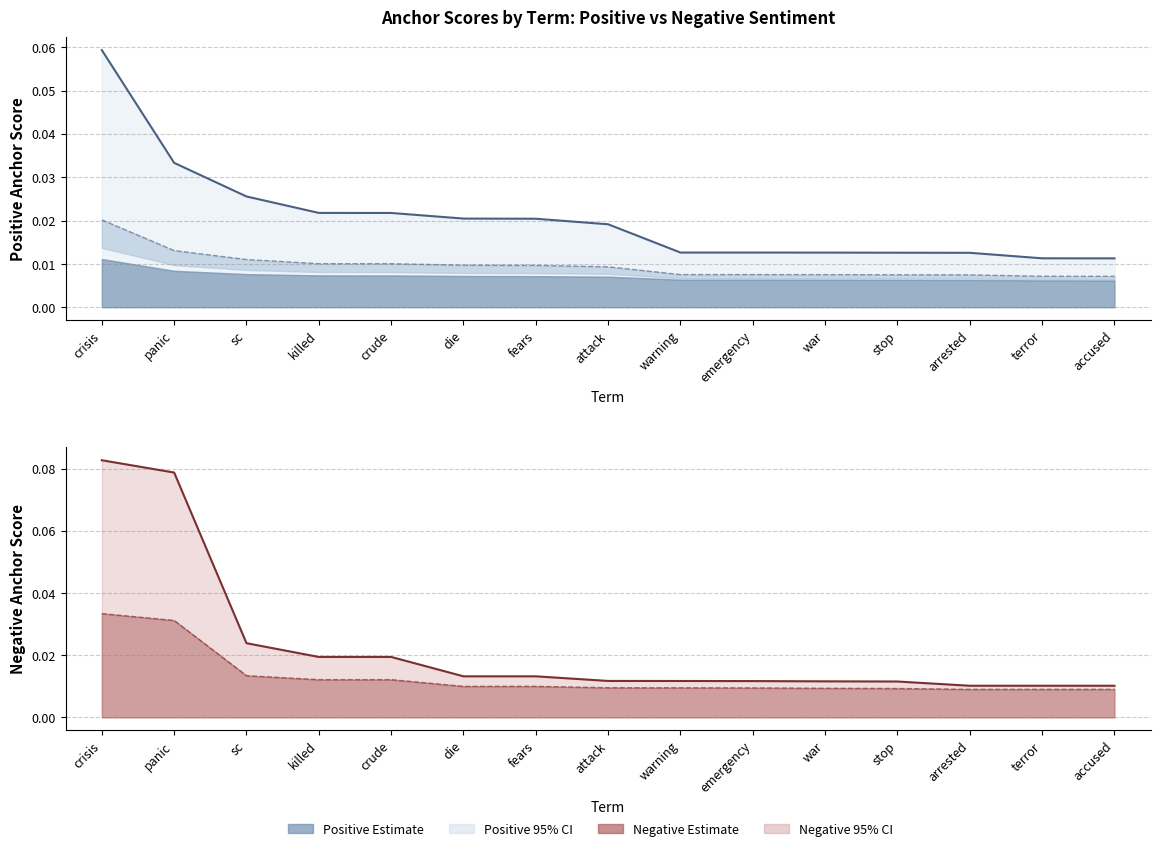

Reading left to right, list all the values displayed in this chart.

0.95-positive anchor score: crisis=0.1	panic=0.0	sc=0.0	killed=0.0	crude=0.0	die=0.0	fears=0.0	attack=0.0	warning=0.0	emergency=0.0	war=0.0	stop=0.0	arrested=0.0	terror=0.0	accused=0.0
0.8-positive anchor score (line): crisis=0.0	panic=0.0	sc=0.0	killed=0.0	crude=0.0	die=0.0	fears=0.0	attack=0.0	warning=0.0	emergency=0.0	war=0.0	stop=0.0	arrested=0.0	terror=0.0	accused=0.0
0.95-negative anchor score: crisis=0.1	panic=0.1	sc=0.0	killed=0.0	crude=0.0	die=0.0	fears=0.0	attack=0.0	warning=0.0	emergency=0.0	war=0.0	stop=0.0	arrested=0.0	terror=0.0	accused=0.0
0.8-negative anchor score (line): crisis=0.0	panic=0.0	sc=0.0	killed=0.0	crude=0.0	die=0.0	fears=0.0	attack=0.0	warning=0.0	emergency=0.0	war=0.0	stop=0.0	arrested=0.0	terror=0.0	accused=0.0